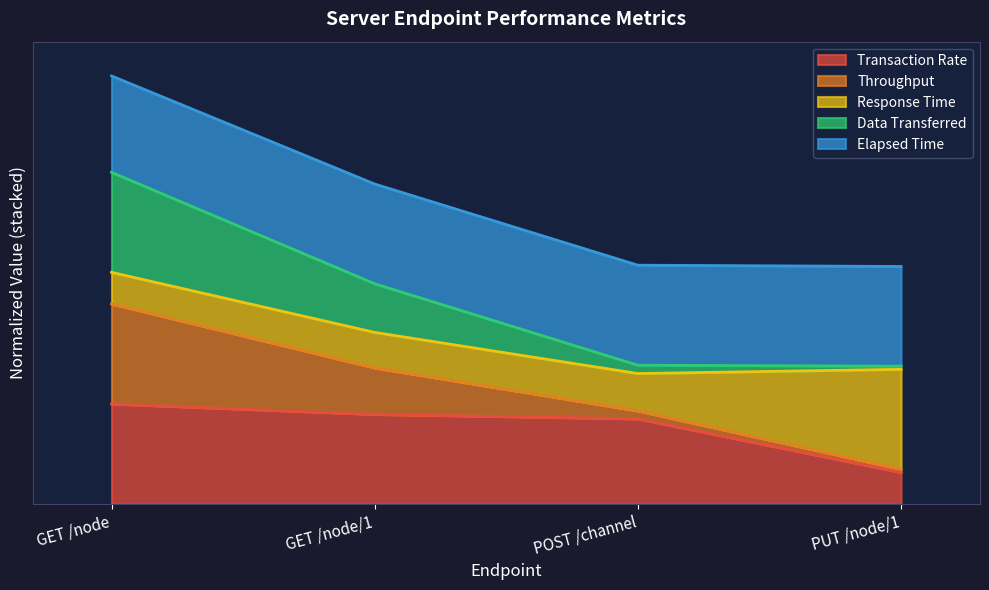

Does the chart have visible grid lines?

No